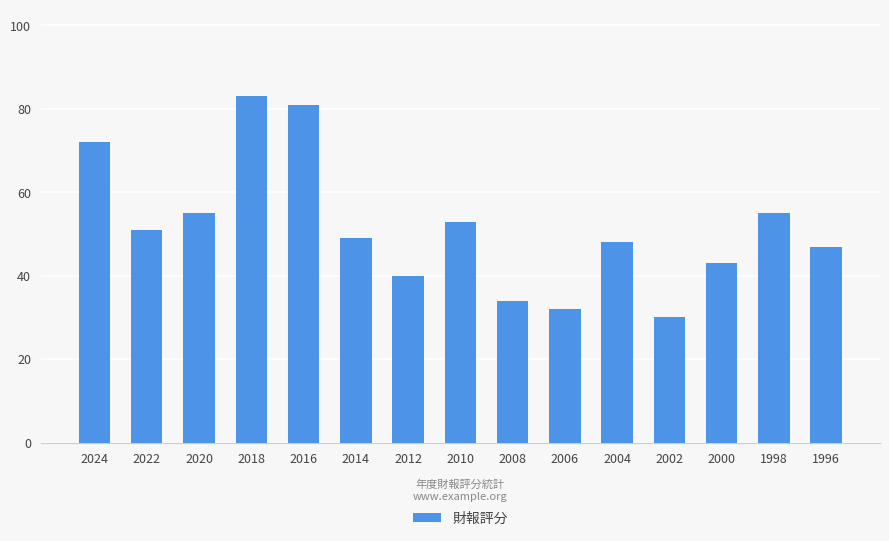

The chart shows a value of 19 at 2004. True or false?

False